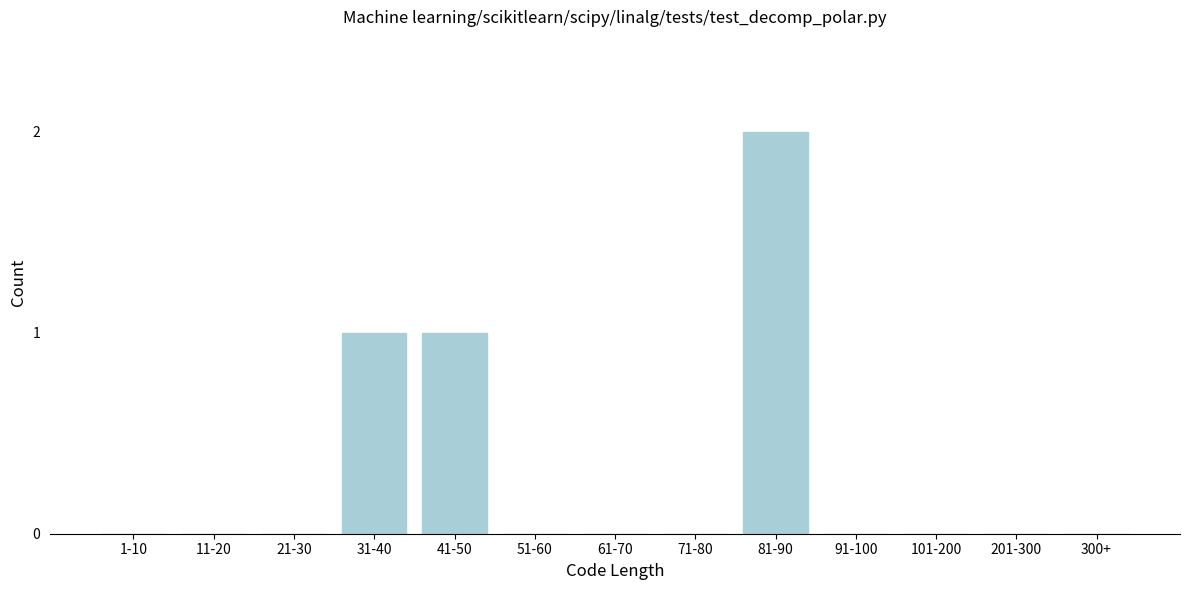

Reading left to right, list all the values displayed in this chart.

1-10=0	11-20=0	21-30=0	31-40=1	41-50=1	51-60=0	61-70=0	71-80=0	81-90=2	91-100=0	101-200=0	201-300=0	300+=0